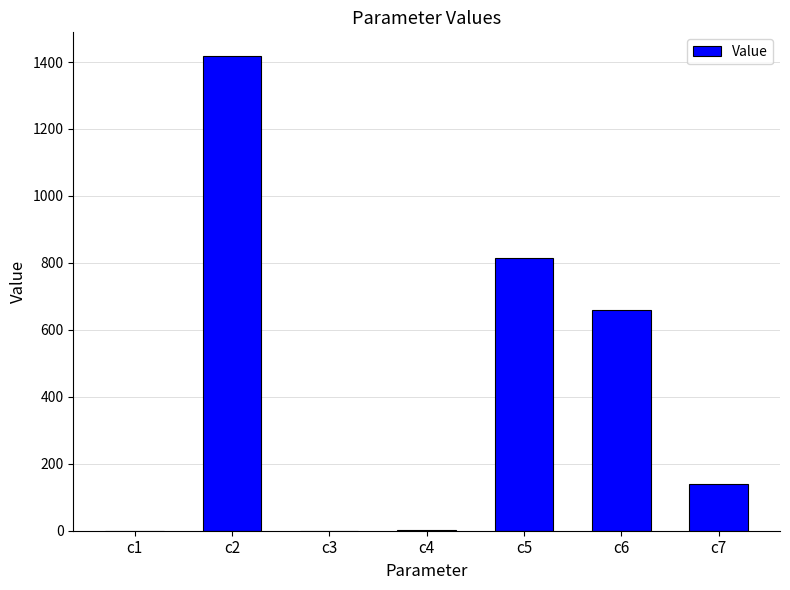

Which label corresponds to the largest value in the chart?

c2